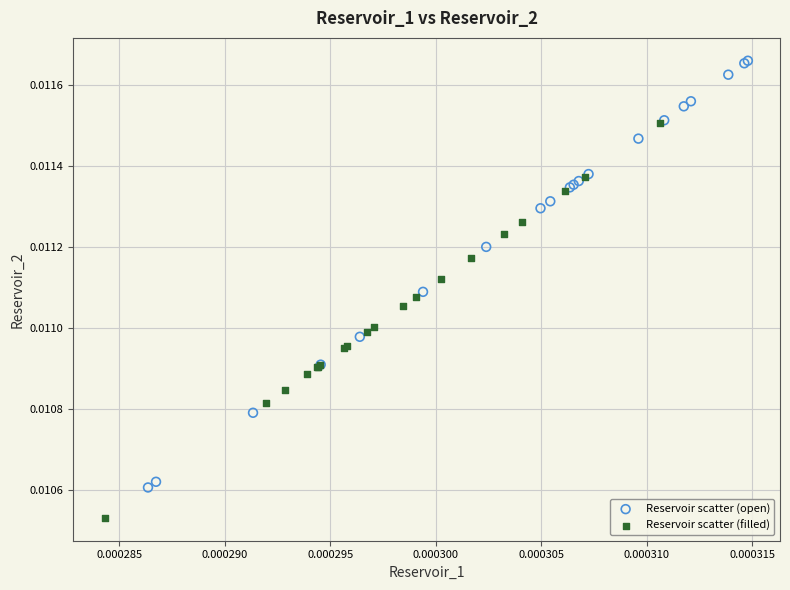

Which series reaches the maximum Y coordinate?

Reservoir scatter (open)